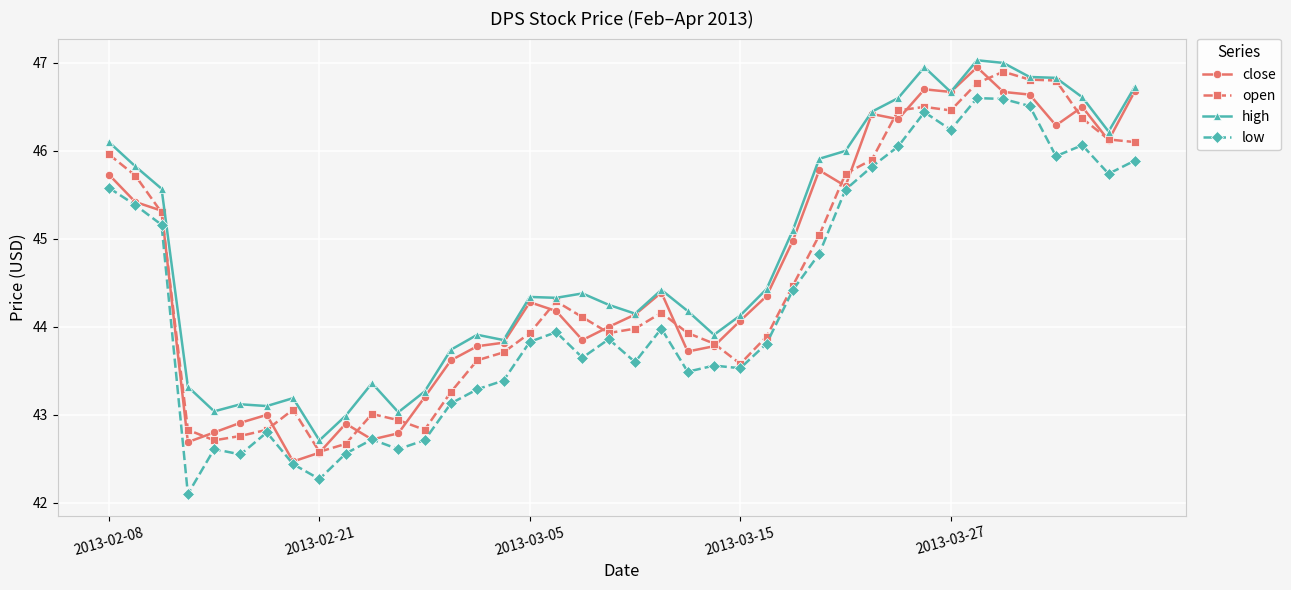

How many distinct data groups are displayed?

4